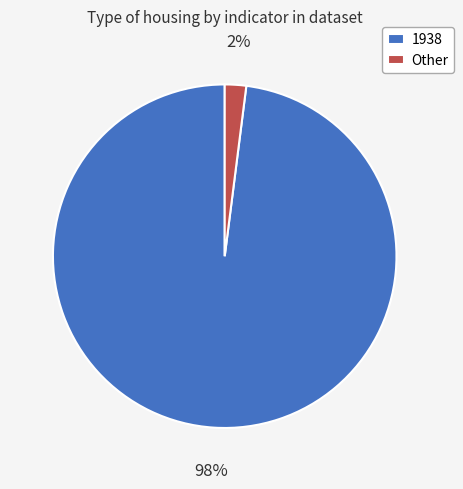

What percentage is the 1938 slice, to the nearest percent?

98%